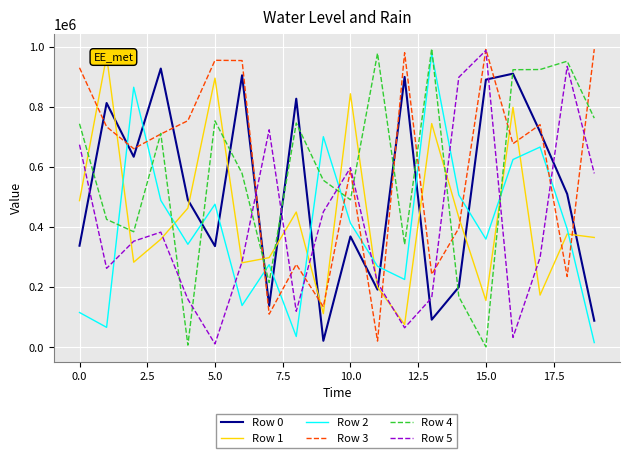

Between 18 and 17, which is larger?

17